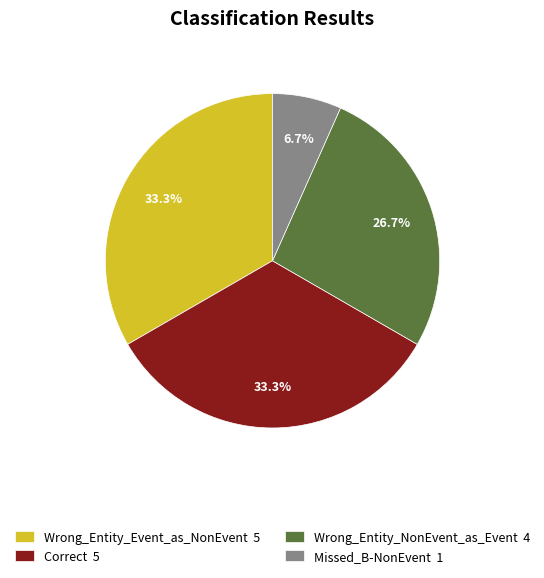

To the nearest percent, what is the average slice percentage?

25%